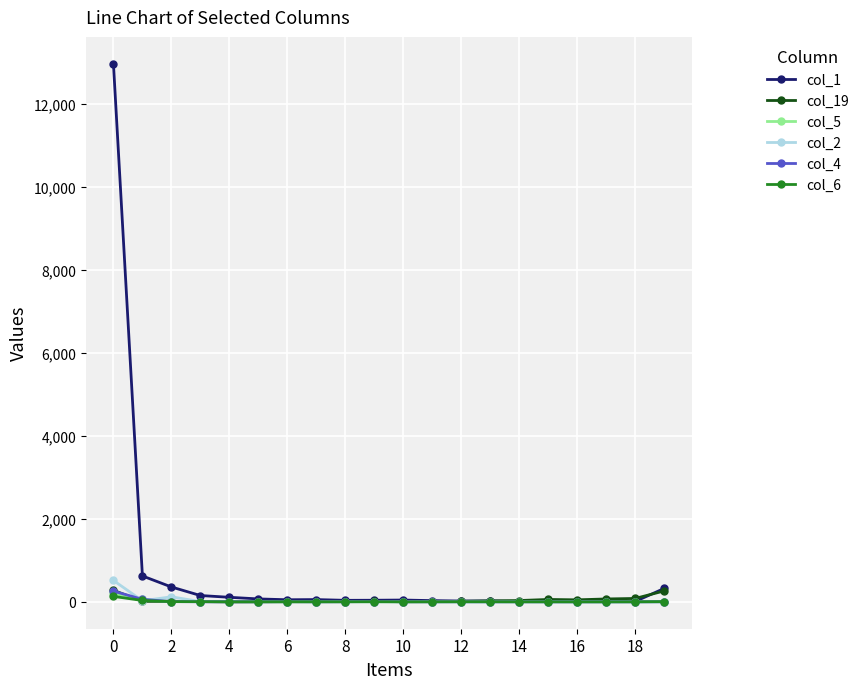

Which series has the largest total across all categories?

col_1